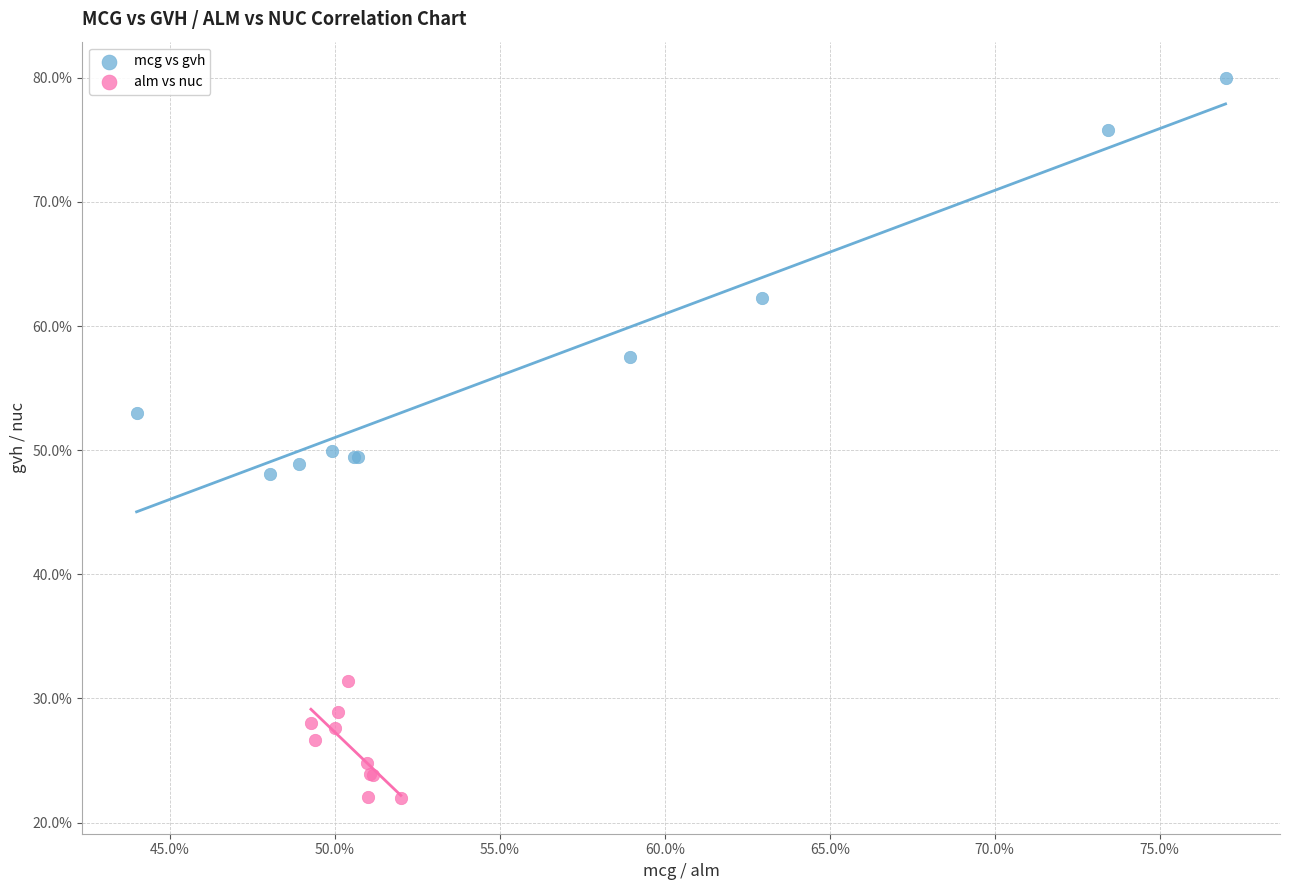

Which series contains the highest Y value?

mcg vs gvh